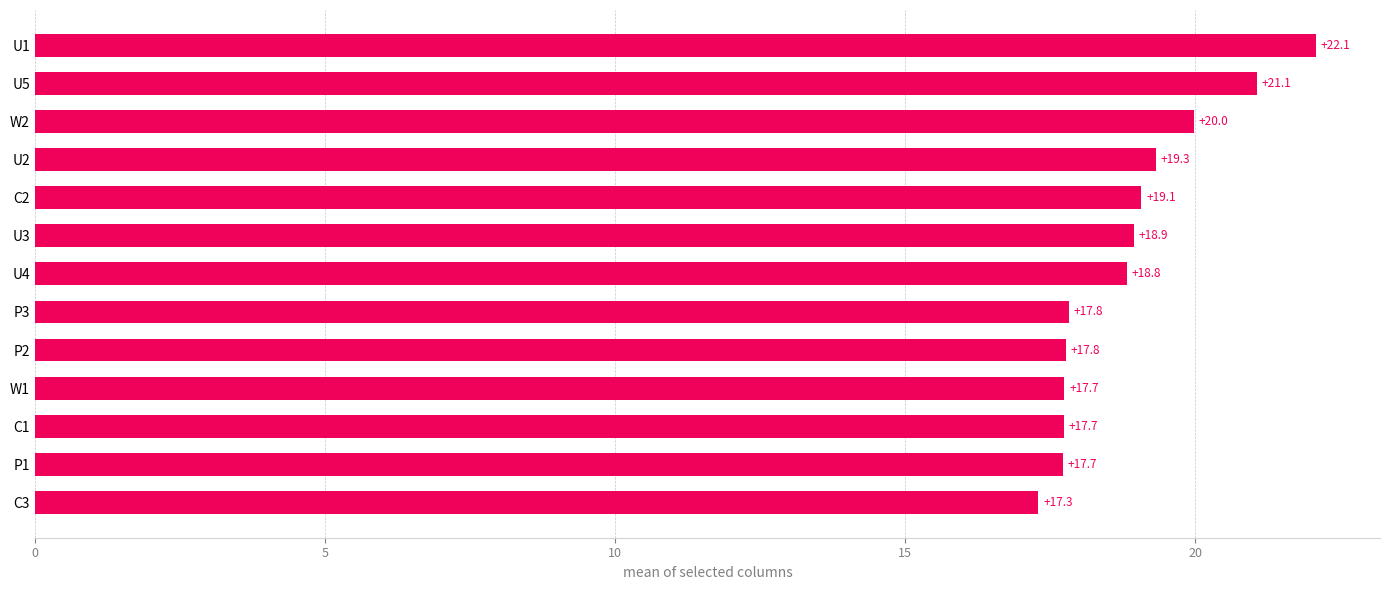

What is the maximum value shown in the chart?

22.1